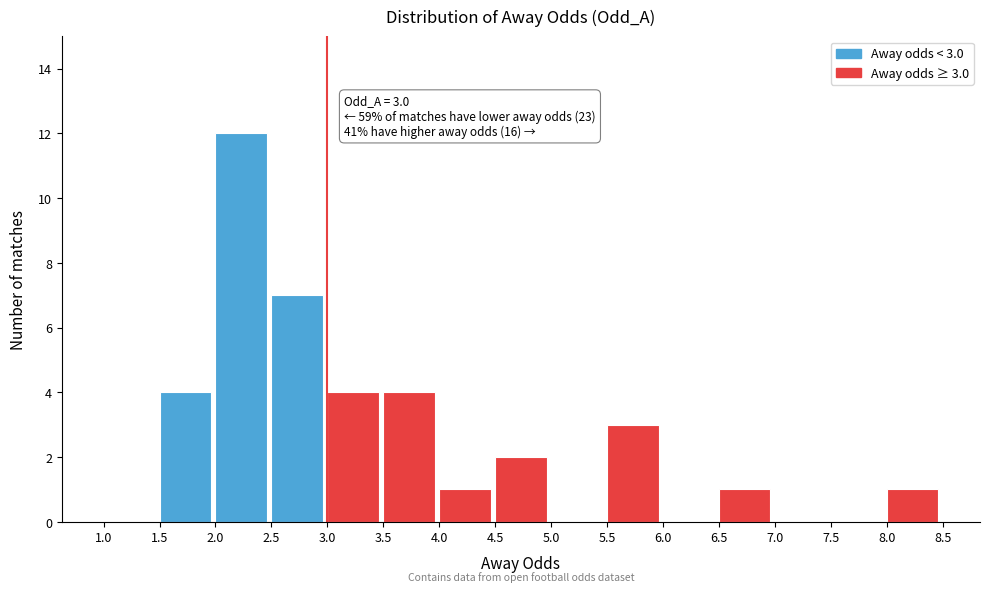

Over which range of the x-axis is the bar tallest?

2.0 to 2.5